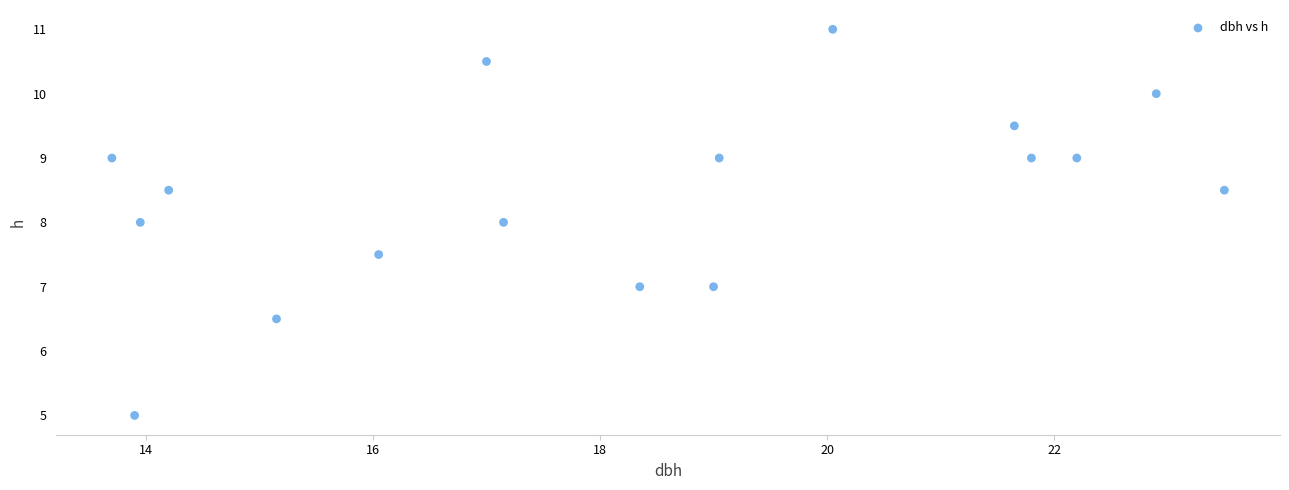

What is the range of Y values (max minus min)?

6.0